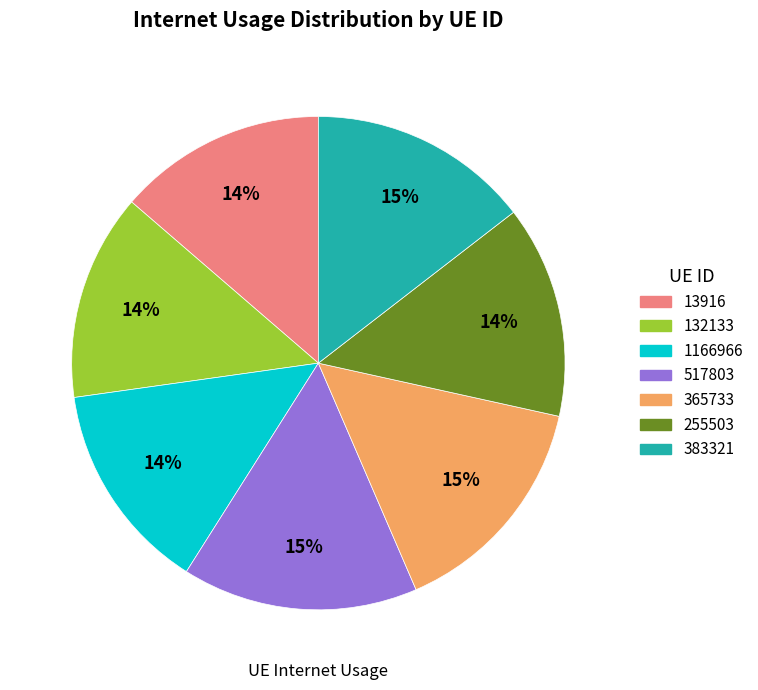

Approximately how many times larger is the value at 13916 compared to 365733?

0.9